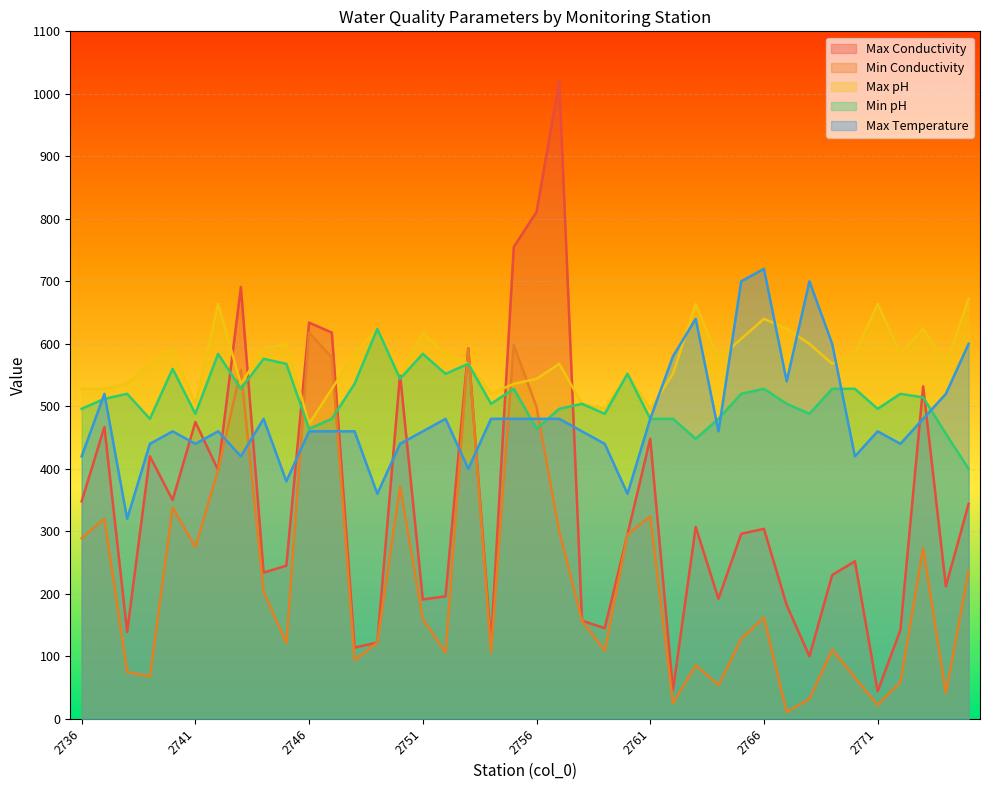

What is the maximum value shown in the chart?

1020.0